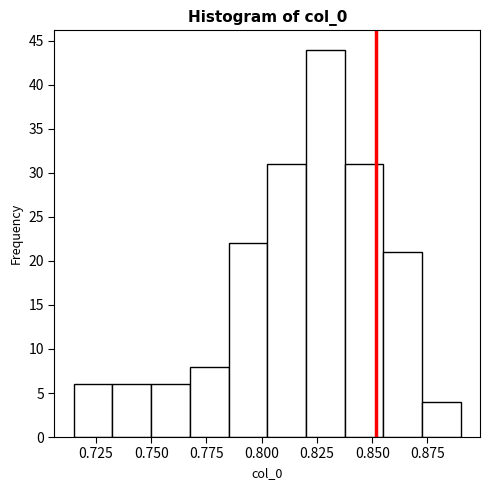

Read against the x-axis, roughly where is the centre of the tallest bar?

0.830